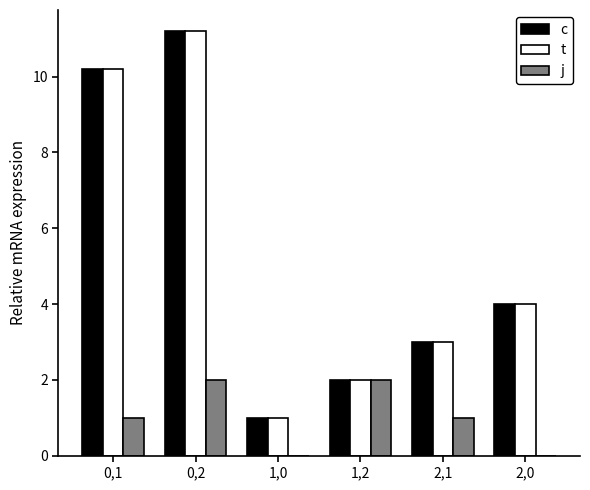

At which category is the sum across all series the highest?

0,2